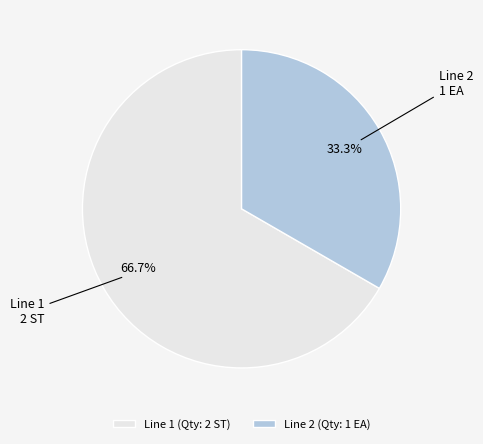

Is there a majority slice in this chart?

Yes